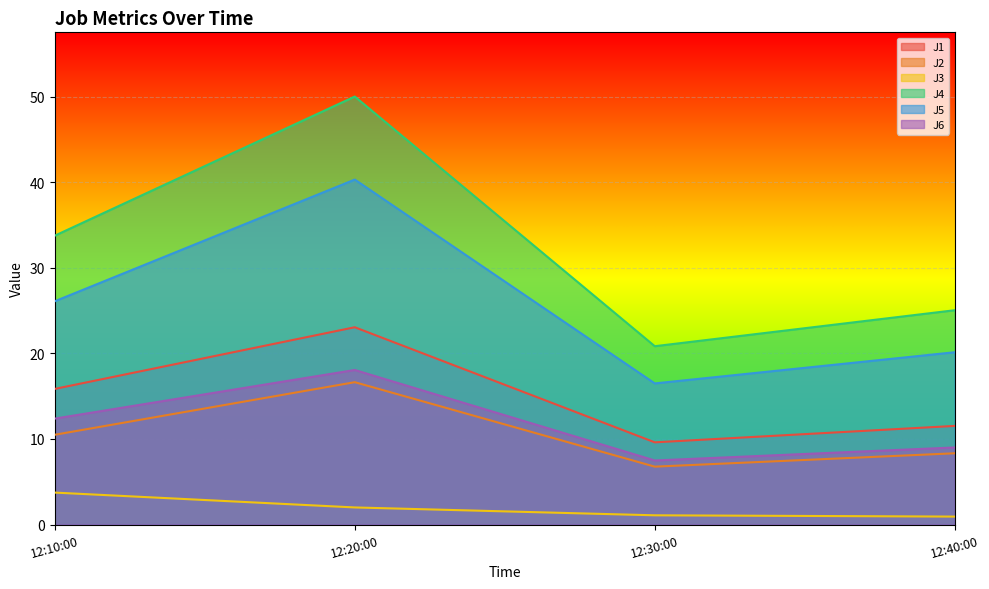

True or false: J4 and J1 intersect in this chart.

False